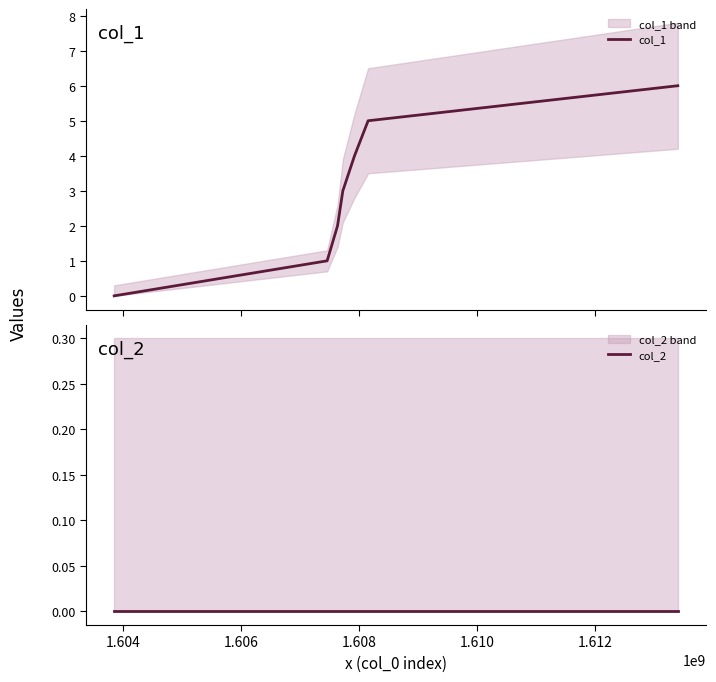

How many data points in col_1 are above 3?

3